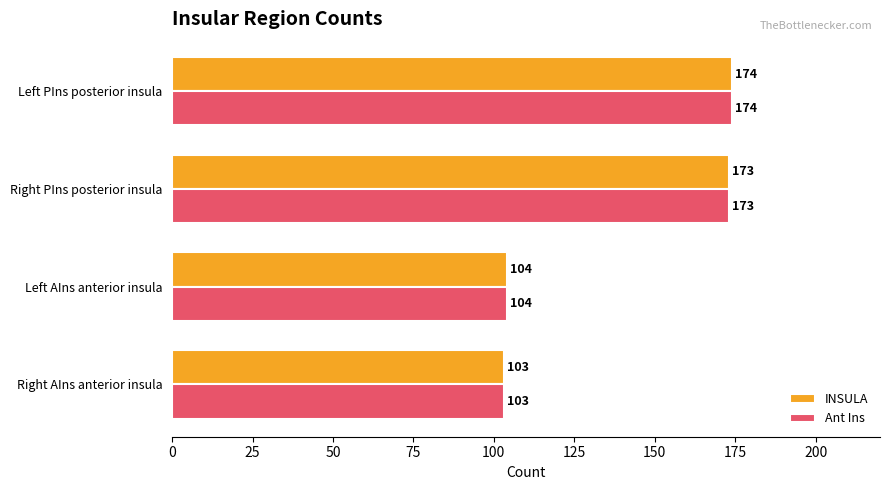

True or false: Ant Ins has a value of 173 at Right PIns posterior insula.

True